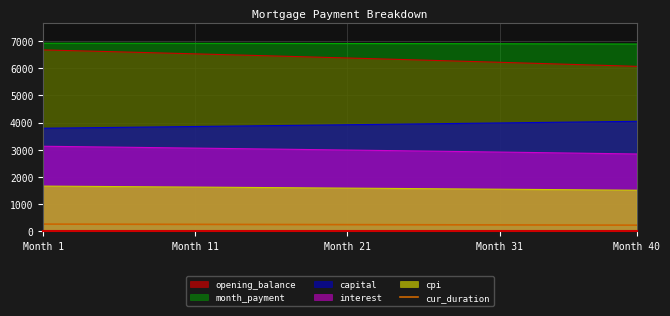

Count the number of data series in this chart.

6